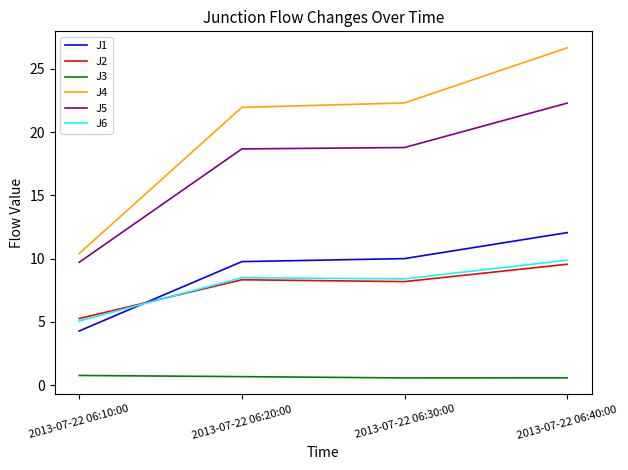

What position from the left is 2013-07-22 06:20:00?

2